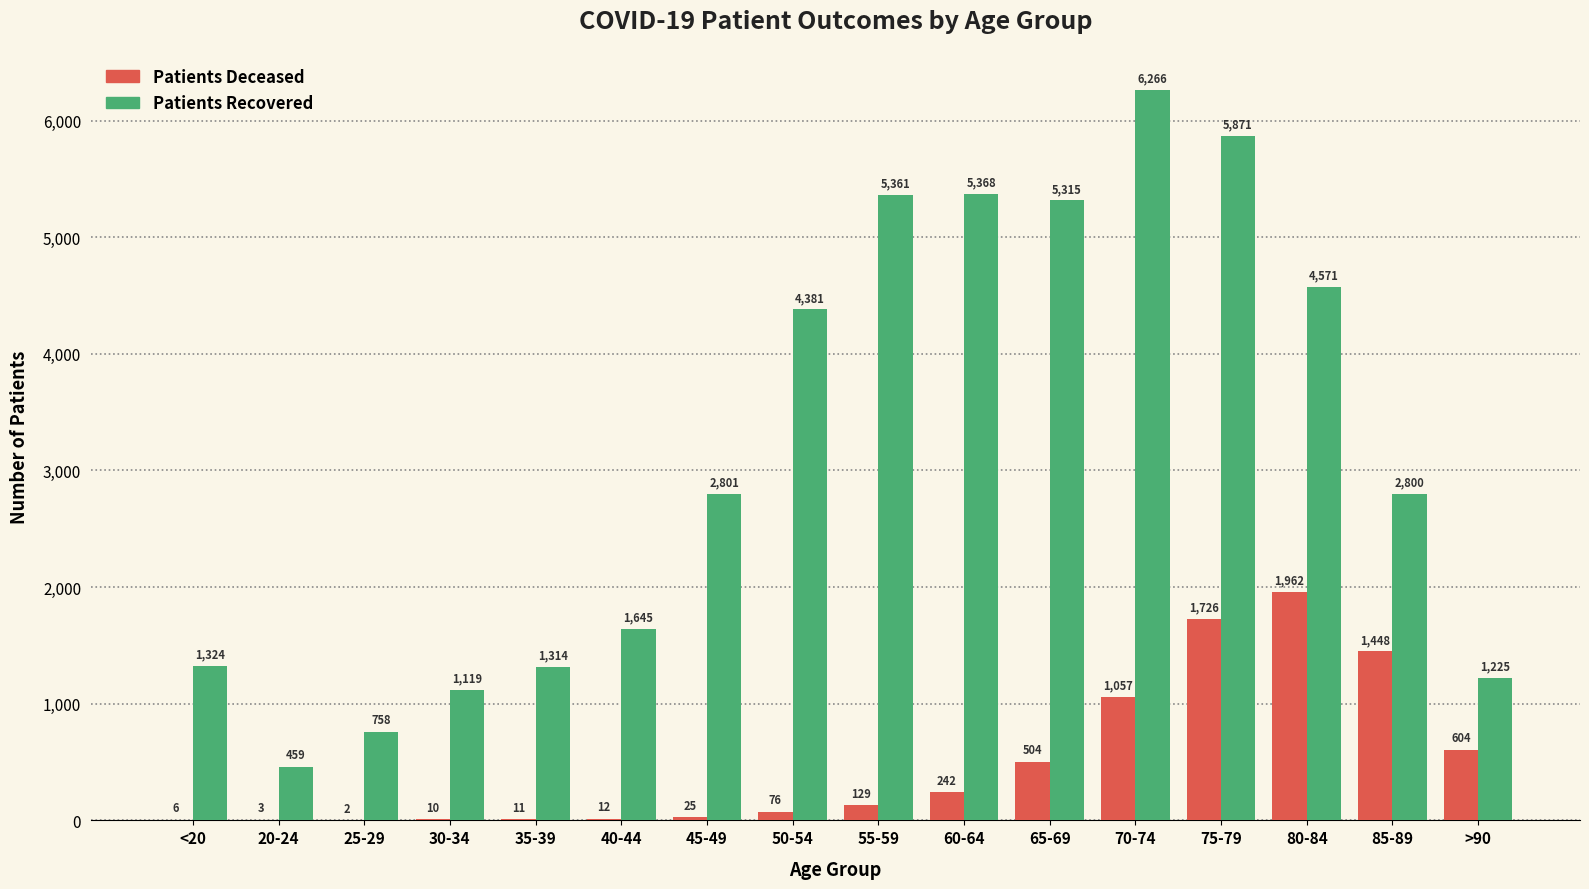

What is the greatest value displayed?

6266